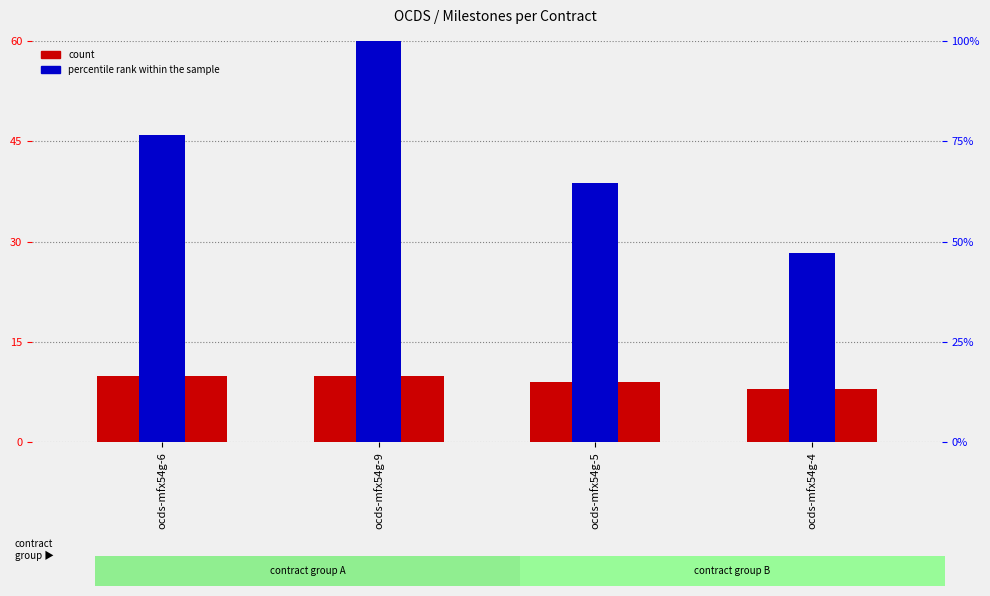

Is it true that count equals 3.2 at ocds-mfx54g-4?

False